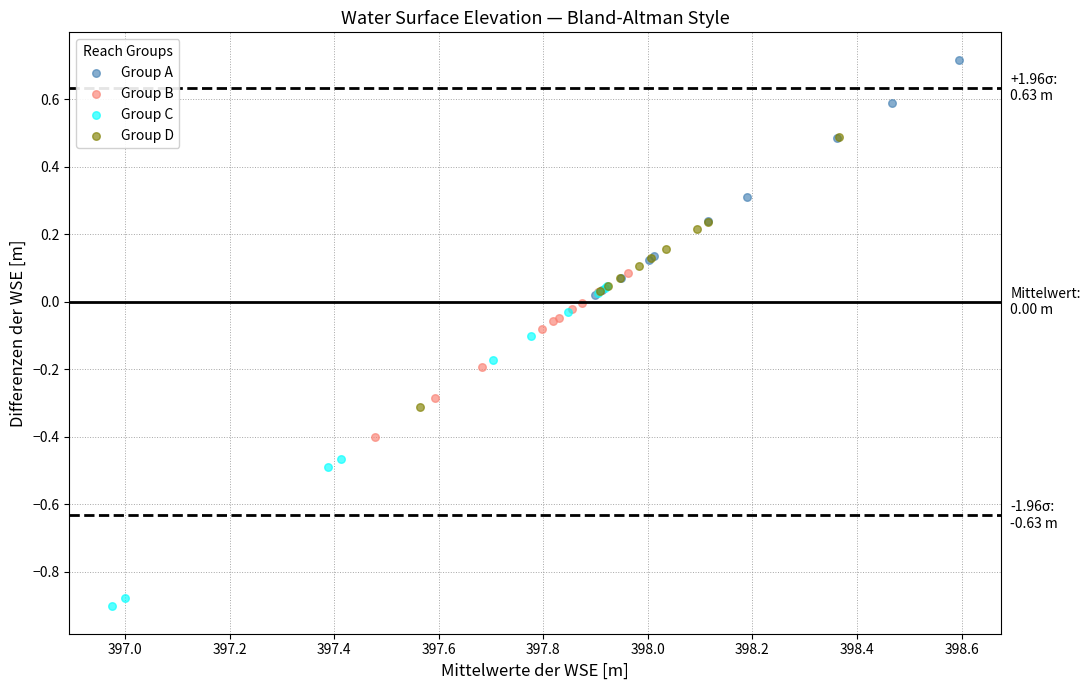

Which series reaches the maximum Y coordinate?

Group A